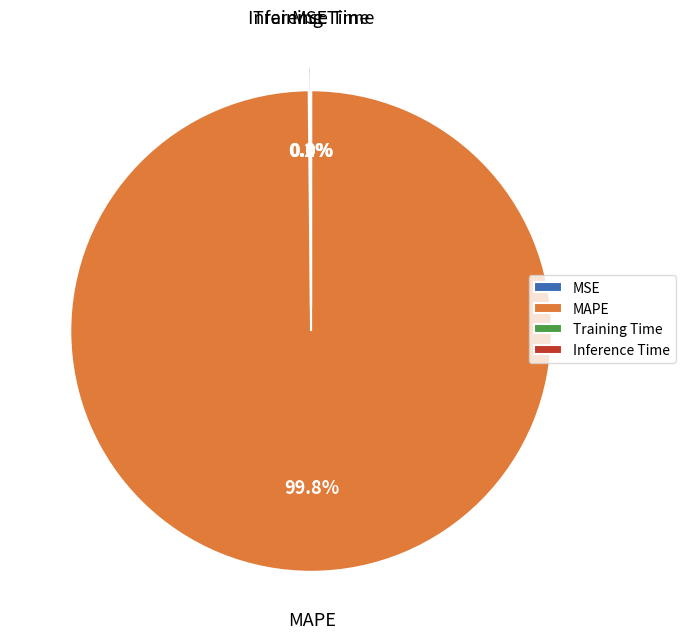

What is the smallest slice in the pie chart?

Inference Time